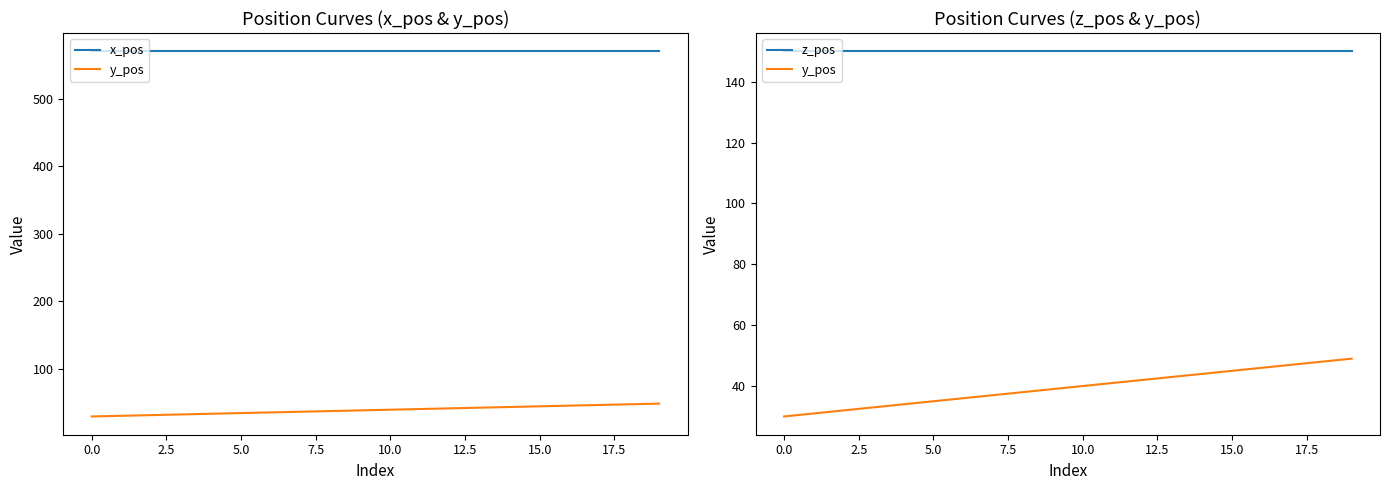

Is the value of x_pos at 15.0 greater than the value of y_pos at 16?

Yes